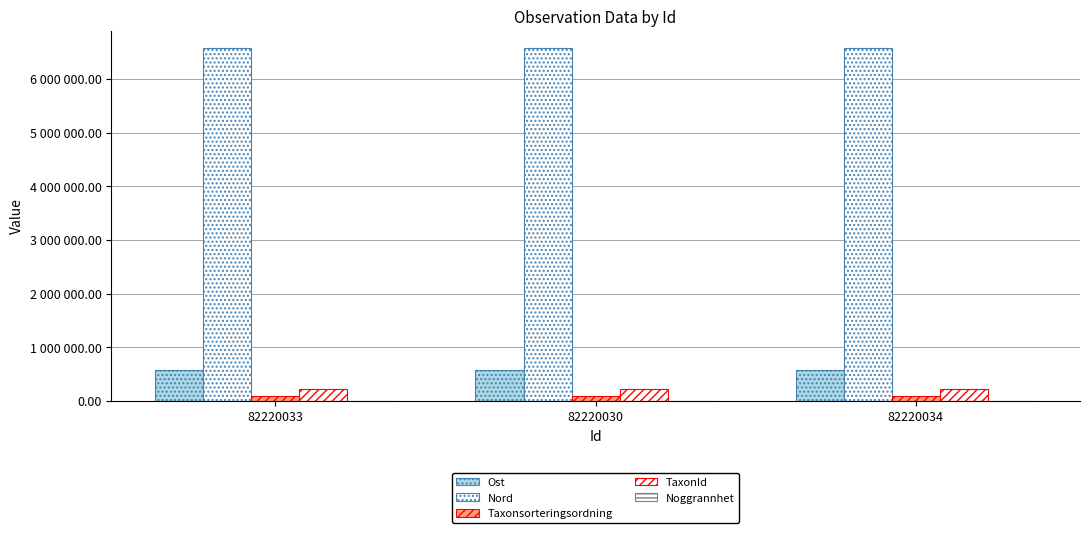

What is the approximate value of Noggrannhet at 82220030?

15.0